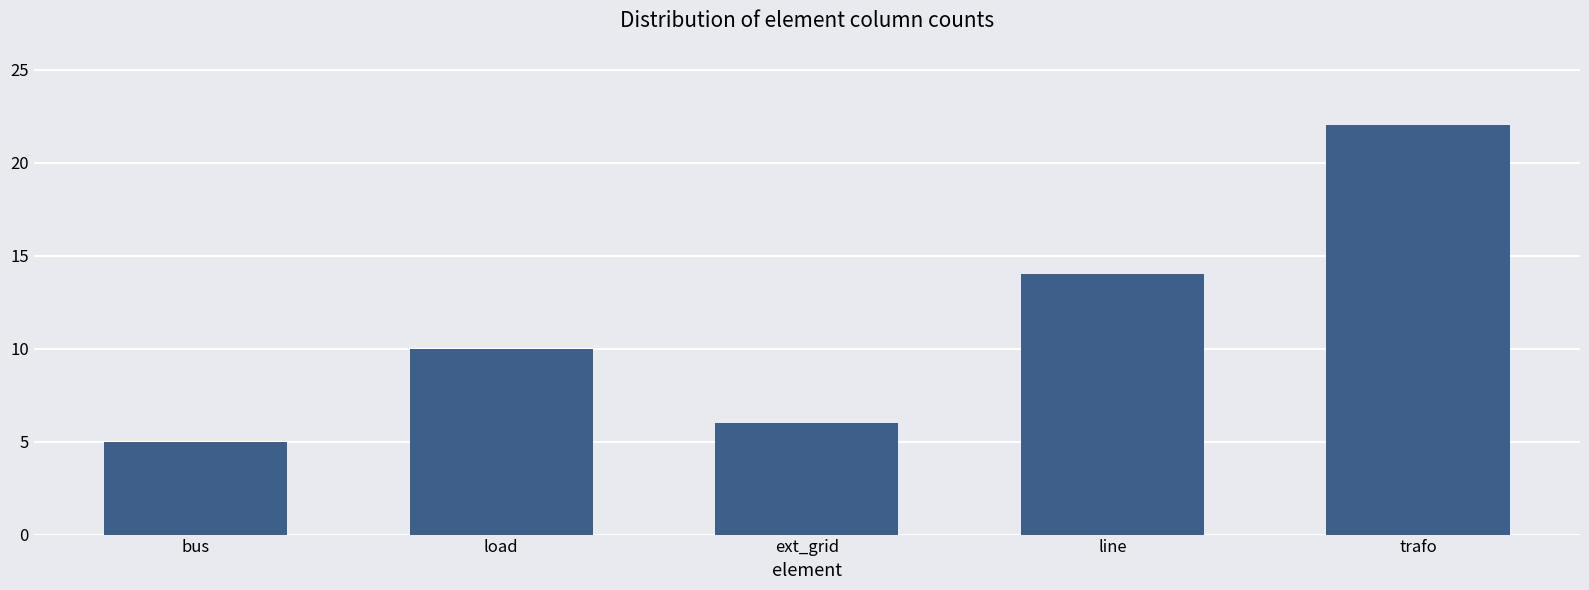

What is the change in value from load to ext_grid?

-4